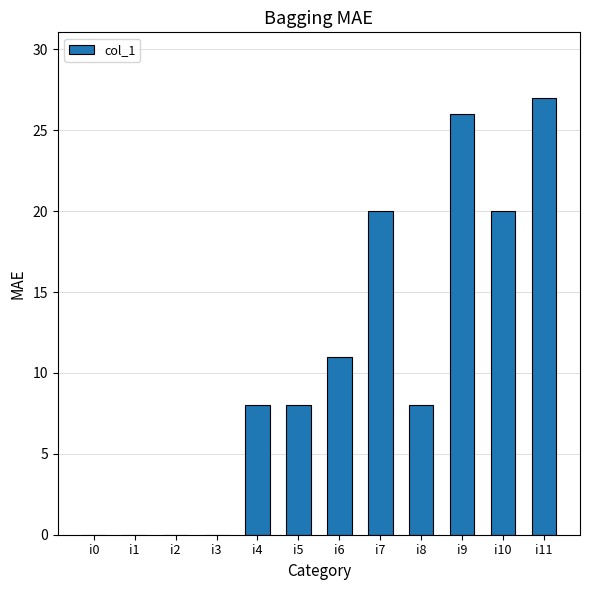

At which category does the chart reach its peak across all series?

i11